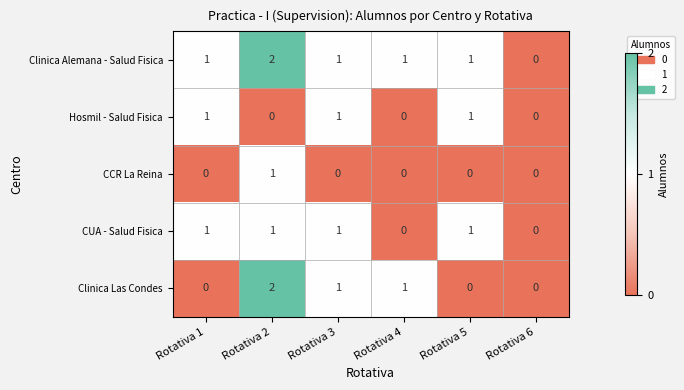

Which series has the largest total across all categories?

Clinica Alemana - Salud Fisica